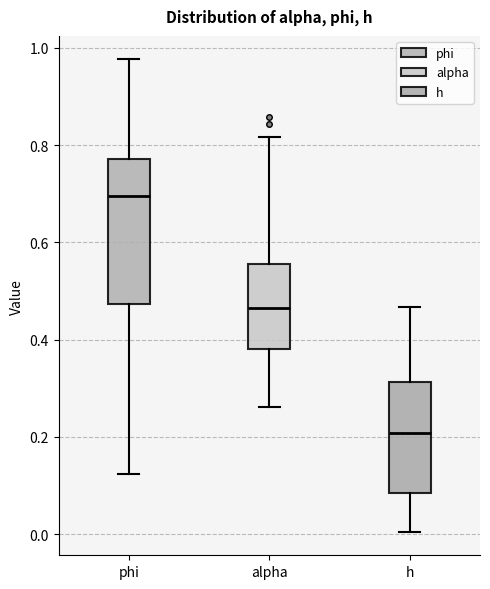

Which box's median line is the highest?

phi